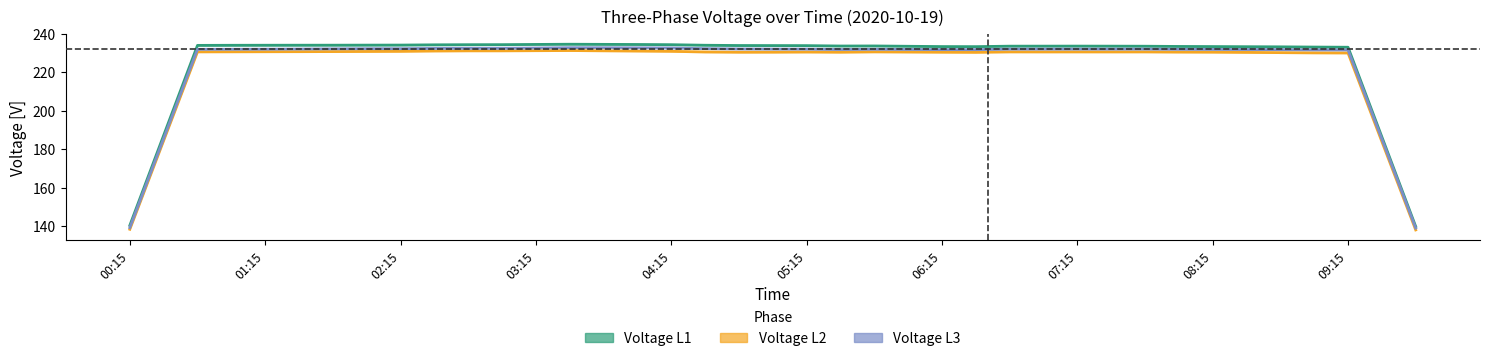

List the series in order of their overall mean, lowest first.

Voltage L2, Voltage L3, Voltage L1